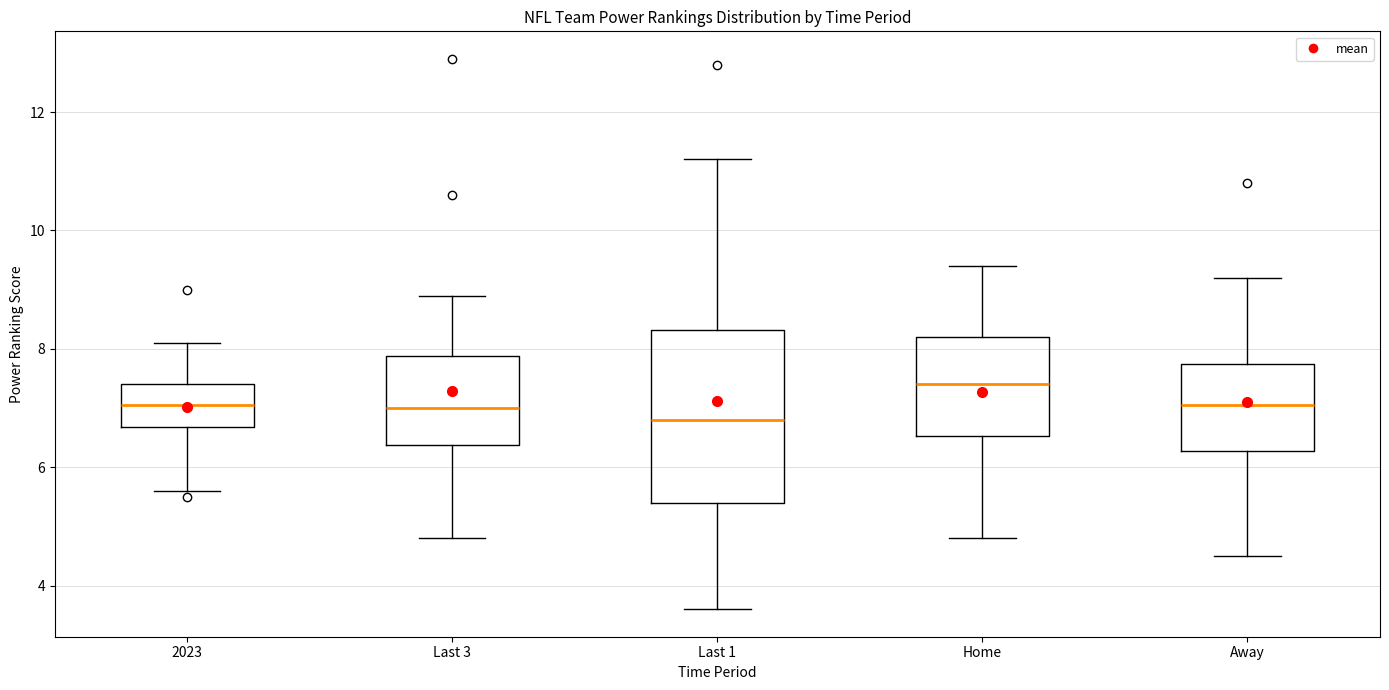

Which box's median line is the lowest?

Last 1